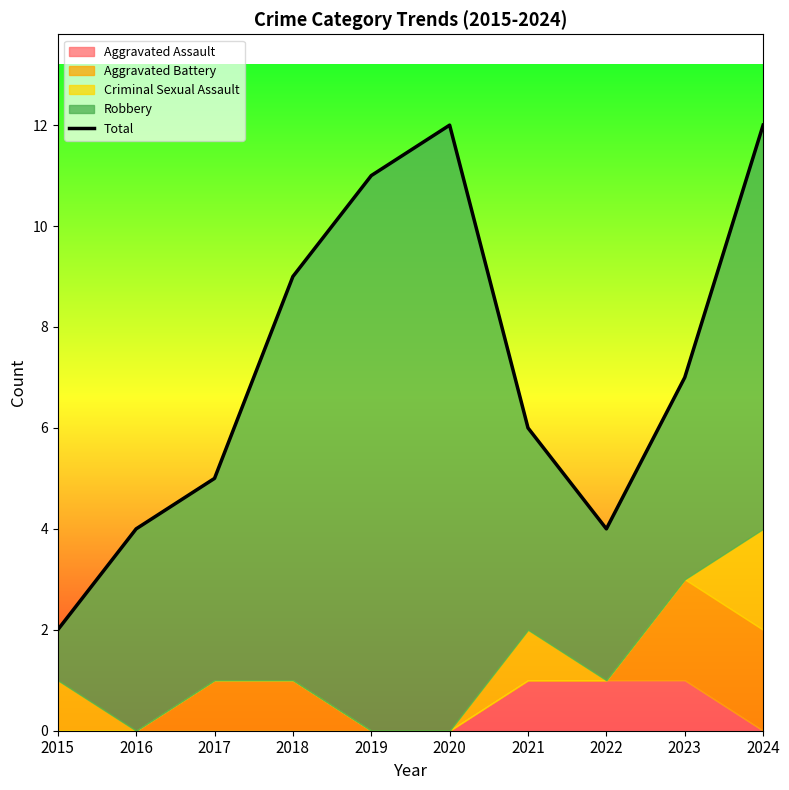

Which category has the lowest value across all series?

2015